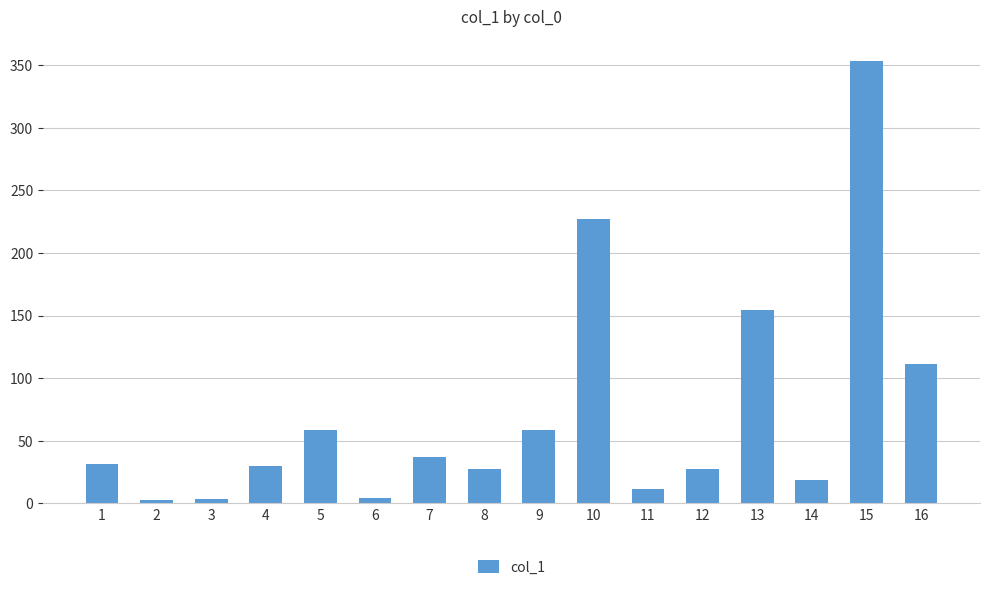

What is the greatest value displayed?

353.0